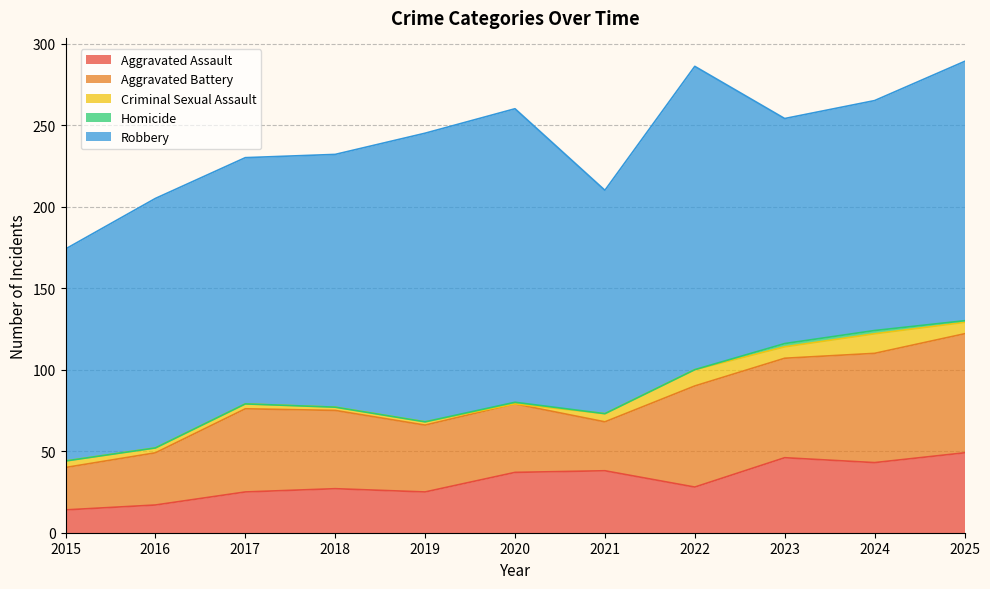

How many values in the Aggravated Assault series exceed 28?

5